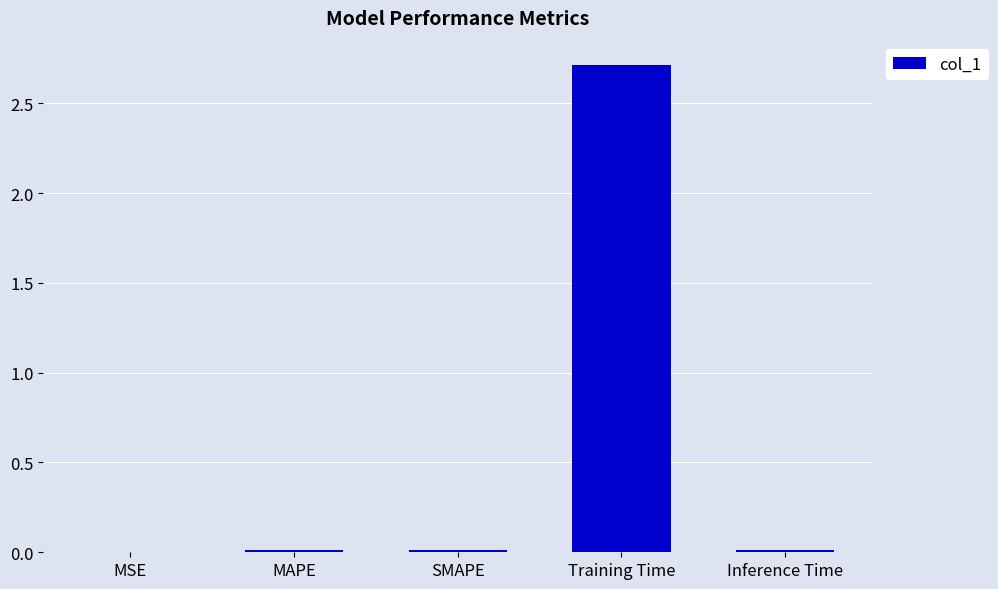

What is the sum of all values?

2.7